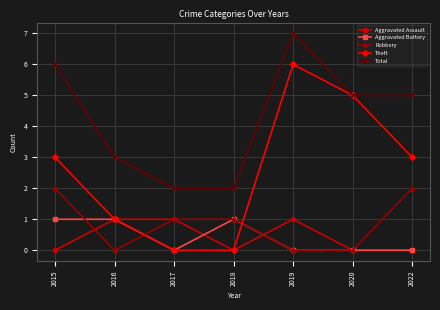

Which category has the highest value across all series?

2019